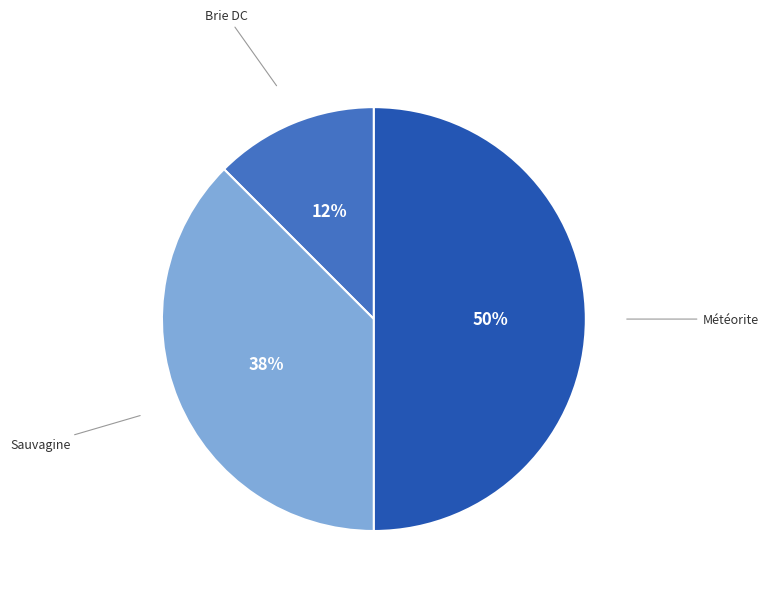

Count the number of slices in the pie.

3